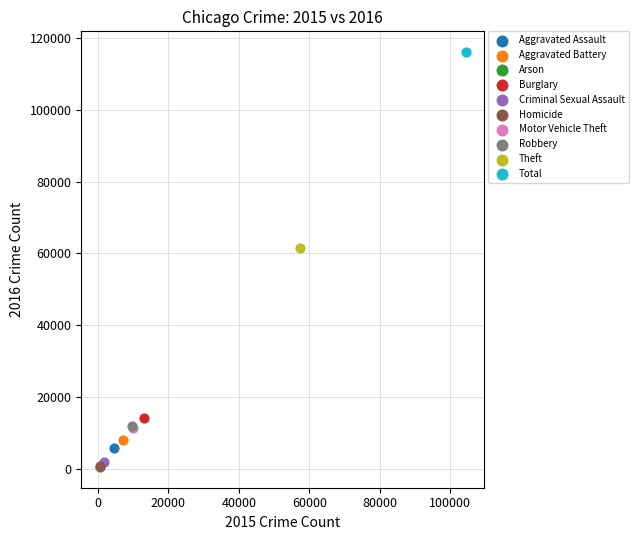

What are all the series names shown in the legend?

Aggravated Assault, Aggravated Battery, Arson, Burglary, Criminal Sexual Assault, Homicide, Motor Vehicle Theft, Robbery, Theft, Total